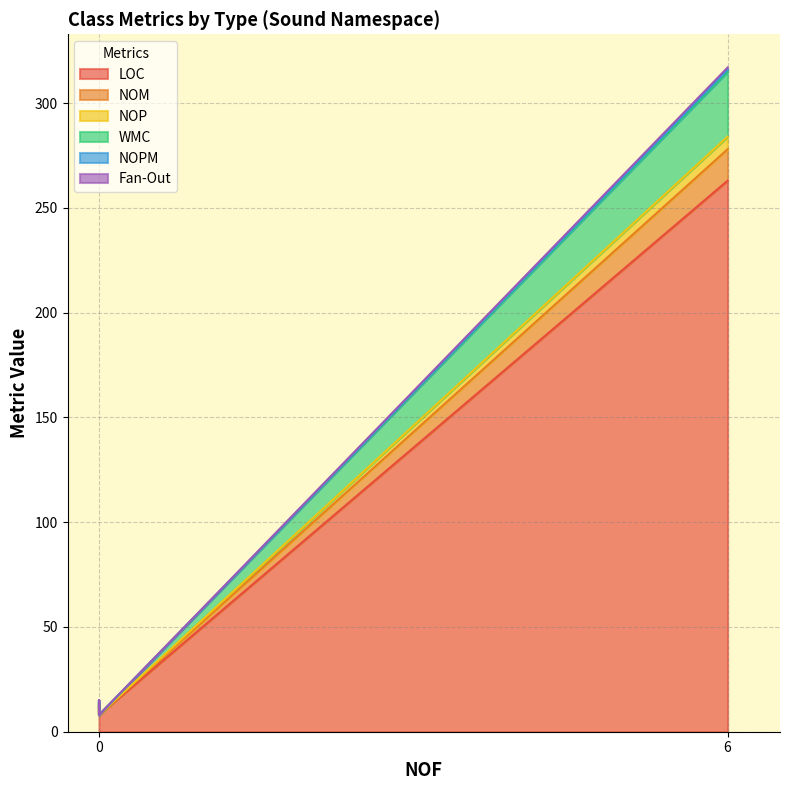

What is the sum of all NOP values?

7